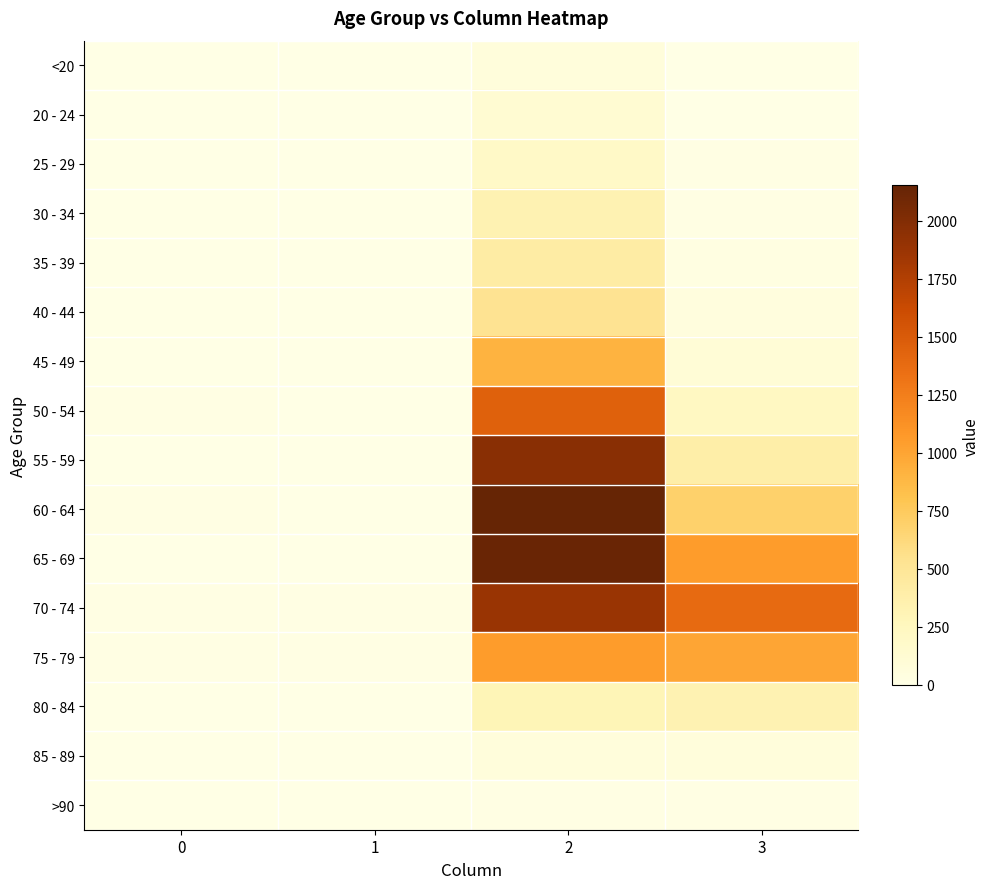

Reading left to right, extract all data points from this chart.

<20: 0=0	1=1	2=62	3=7
20 - 24: 0=1	1=0	2=121	3=2
25 - 29: 0=0	1=0	2=196	3=13
30 - 34: 0=0	1=2	2=333	3=14
35 - 39: 0=2	1=1	2=420	3=26
40 - 44: 0=0	1=1	2=530	3=53
45 - 49: 0=2	1=1	2=915	3=97
50 - 54: 0=9	1=3	2=1450	3=227
55 - 59: 0=8	1=6	2=1965	3=392
60 - 64: 0=11	1=8	2=2151	3=689
65 - 69: 0=6	1=6	2=2130	3=1057
70 - 74: 0=13	1=14	2=1882	3=1381
75 - 79: 0=10	1=12	2=1053	3=993
80 - 84: 0=7	1=4	2=296	3=333
85 - 89: 0=3	1=1	2=62	3=64
>90: 0=0	1=0	2=15	3=9